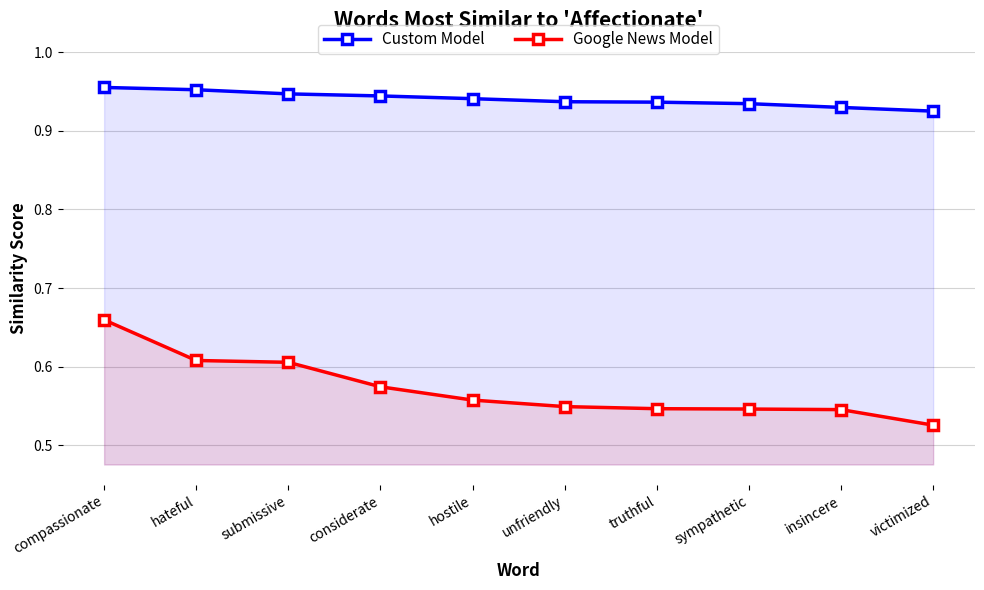

Which series has the widest spread of values?

Google News Model